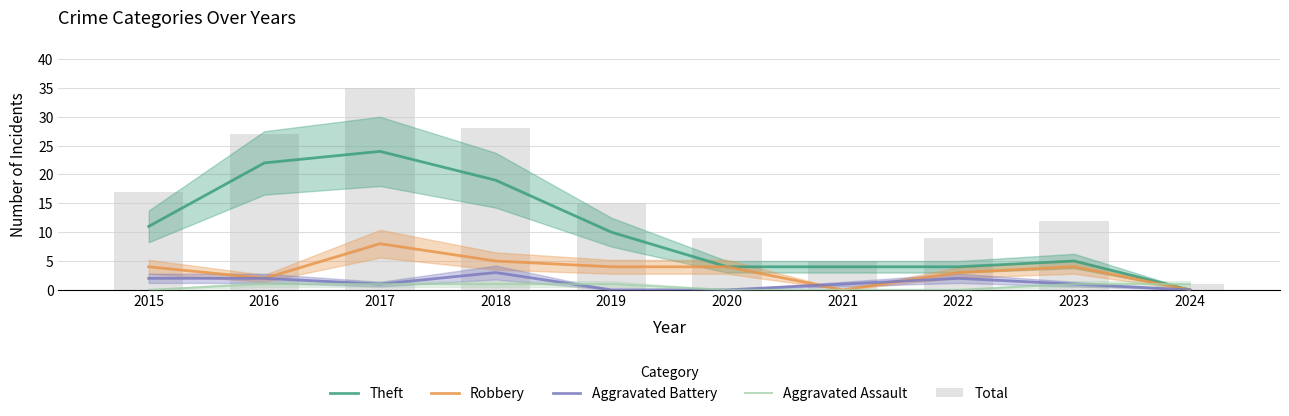

At which category does the chart reach its minimum across all series?

2024